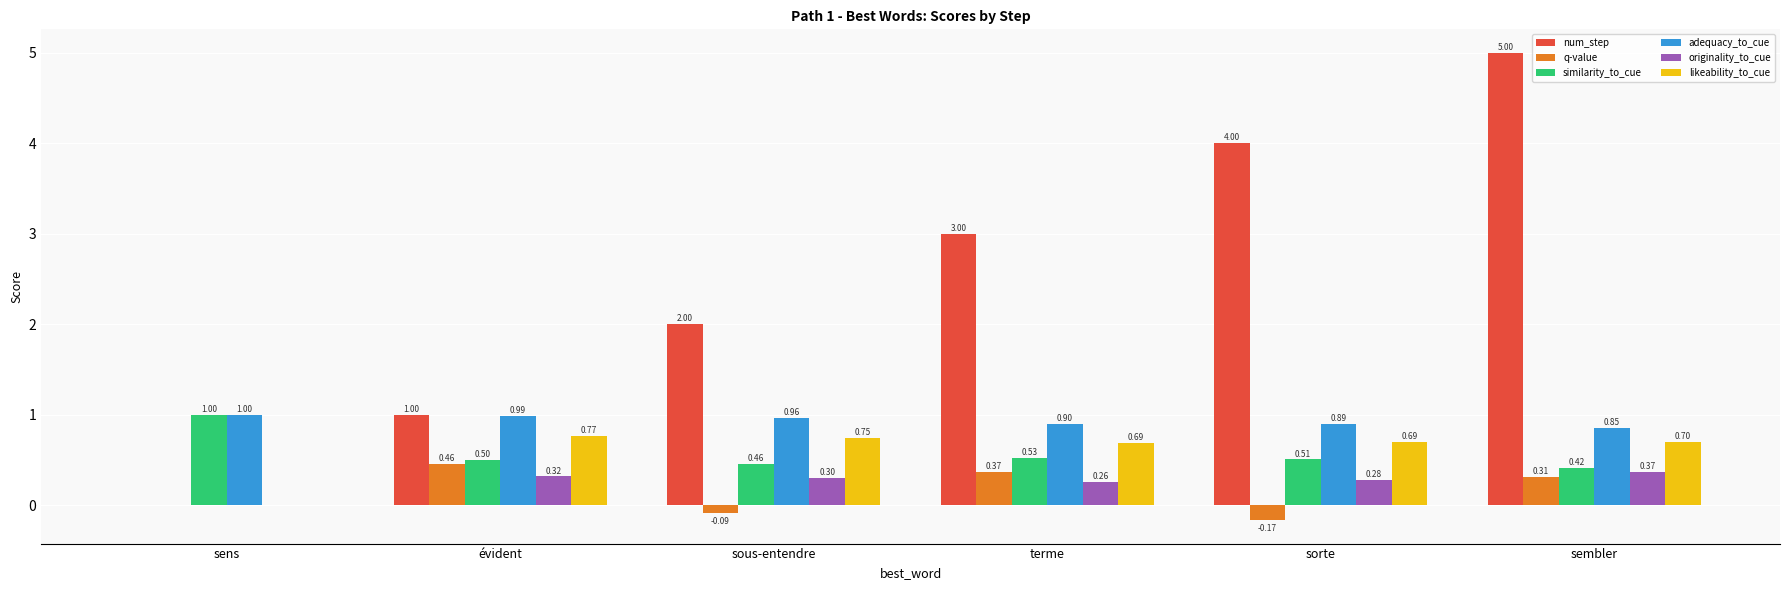

Count the number of categories in the chart.

6